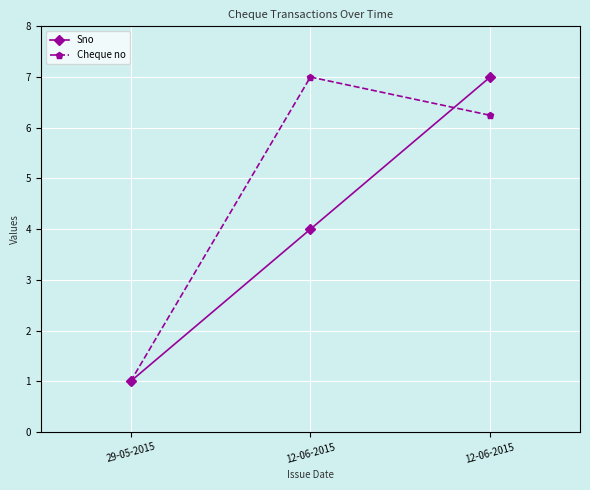

The Sno series shows 3.3 at 12-06-2015. True or false?

False